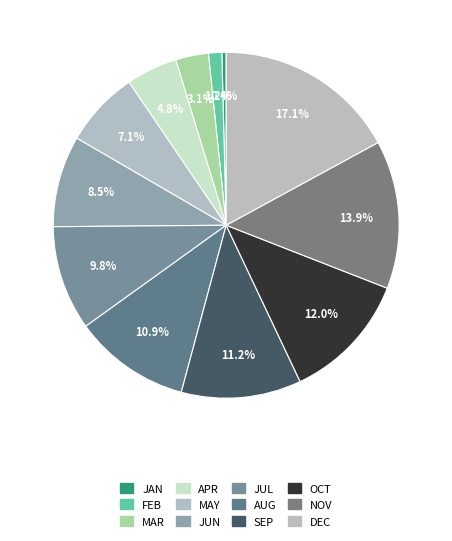

To the nearest percent, what is the average slice percentage?

8%